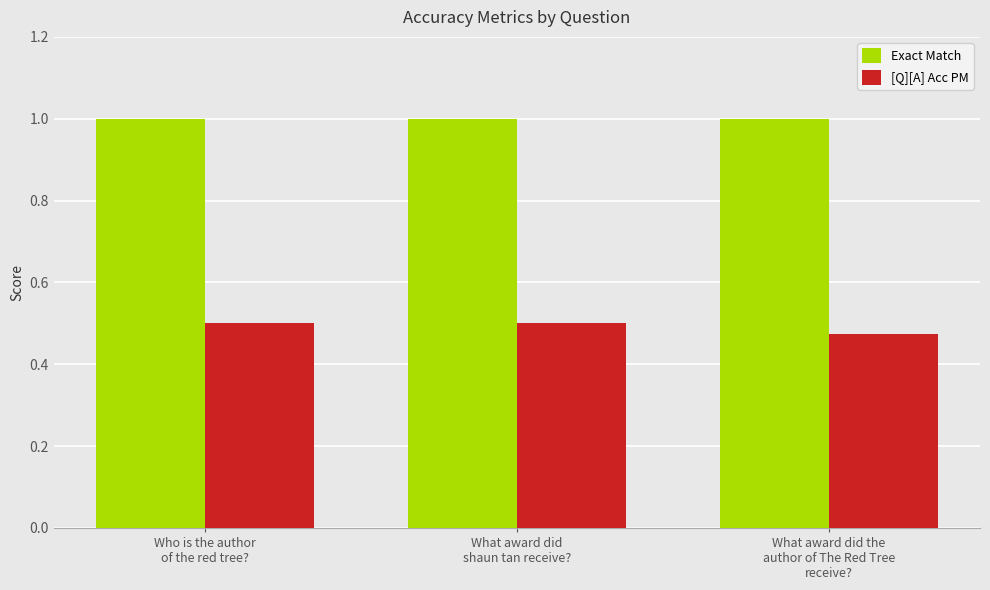

What is the total value across all series at What award did
shaun tan receive??

1.5